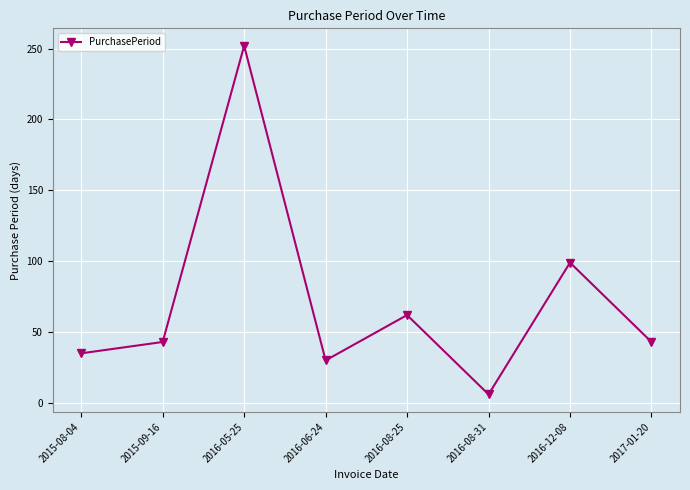

Reading left to right, extract all data points from this chart.

2015-08-04=35	2015-09-16=43	2016-05-25=252	2016-06-24=30	2016-08-25=62	2016-08-31=6	2016-12-08=99	2017-01-20=43